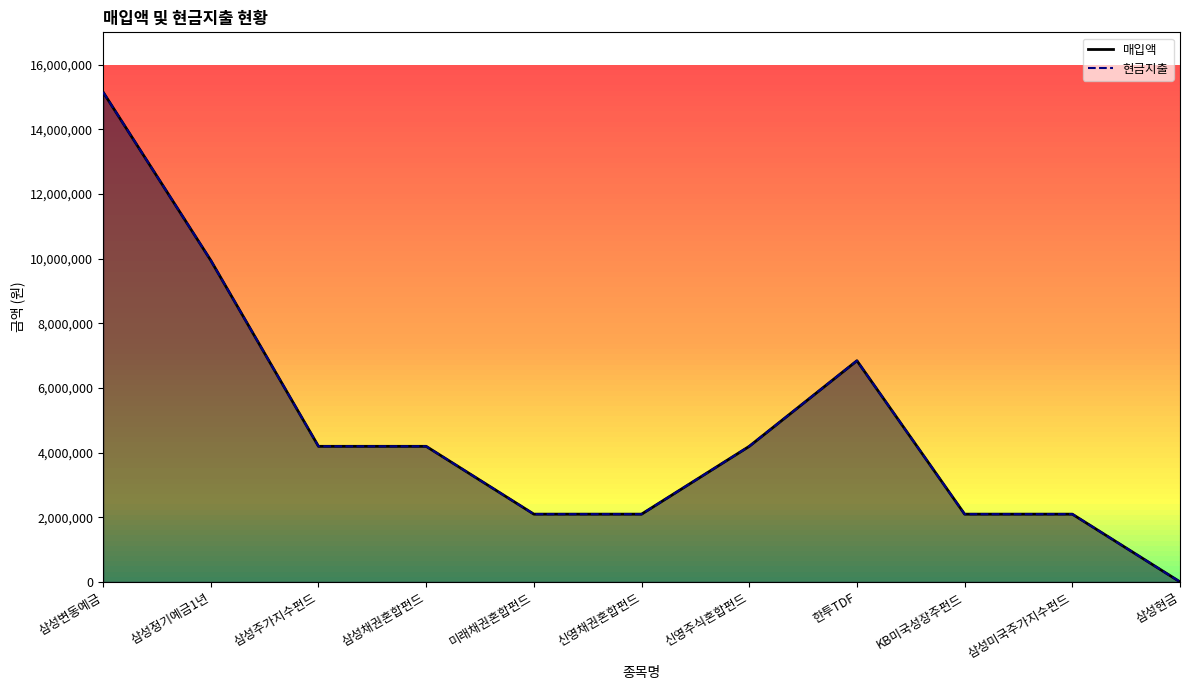

Rank the series at 신영채권혼합펀드 from highest to lowest value.

매입액, 현금지출